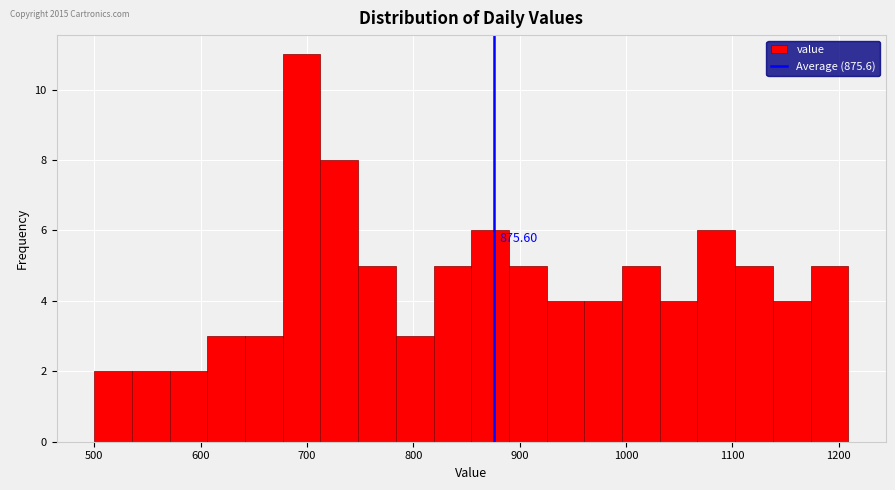

Read against the x-axis, roughly where is the centre of the tallest bar?

690